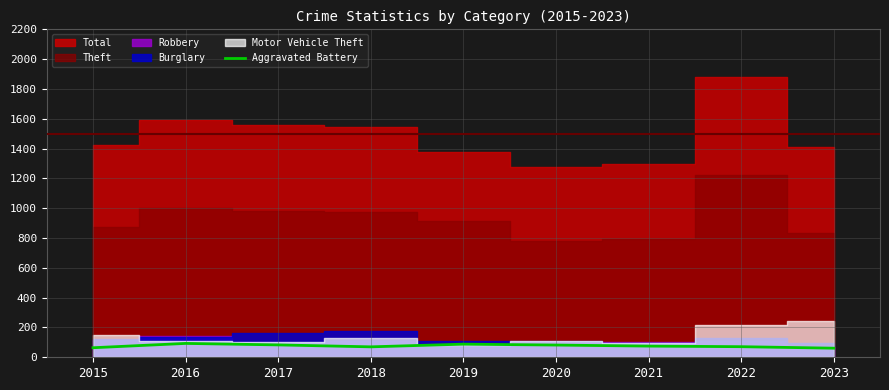

Between 2020 and 2015, which is larger?

2020